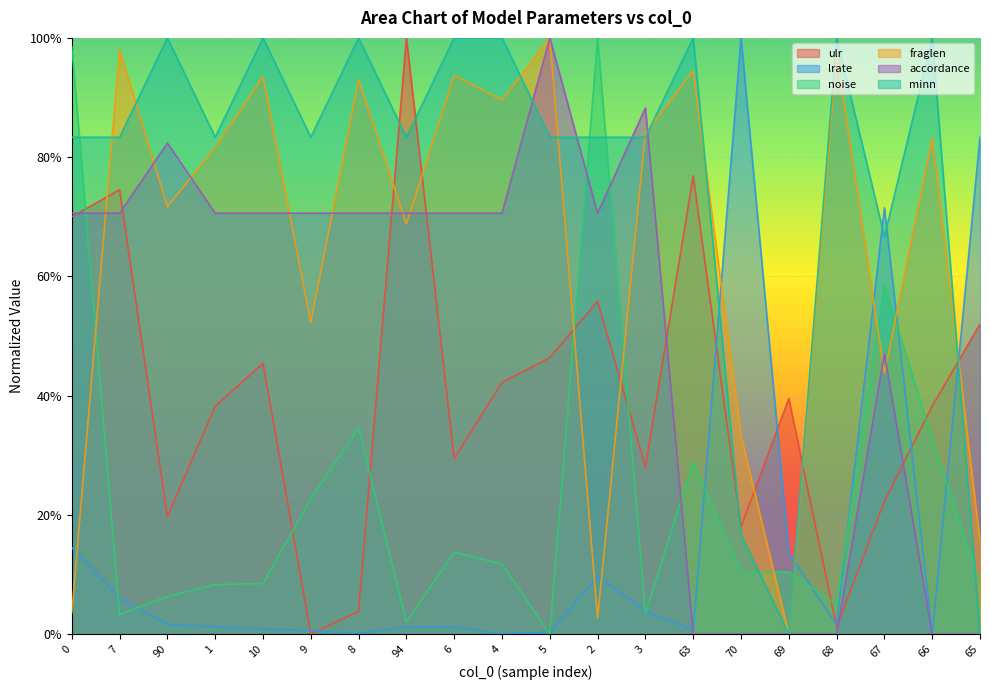

What are all the series names shown in the legend?

ulr, lrate, noise, fraglen, accordance, minn